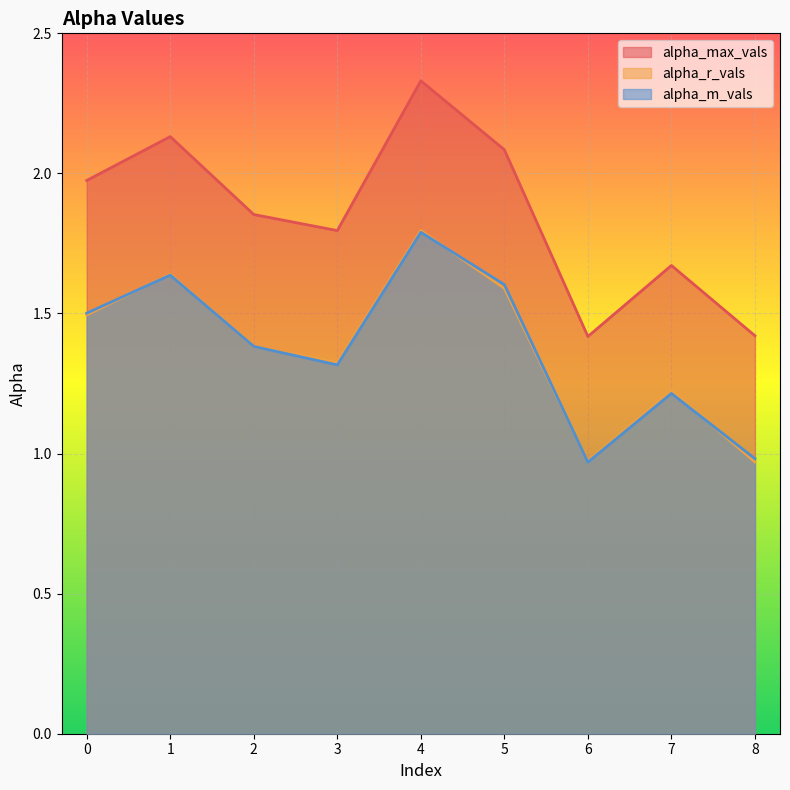

What are all the series names shown in the legend?

alpha_max_vals, alpha_r_vals, alpha_m_vals